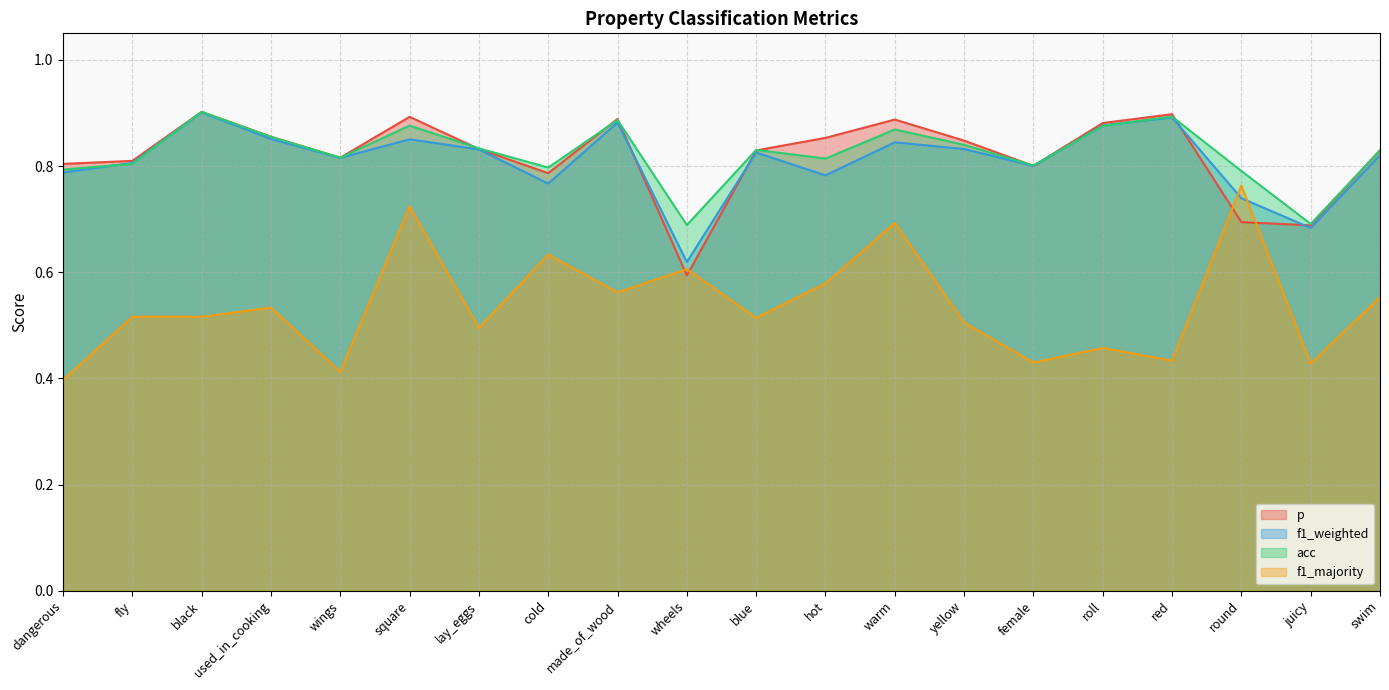

What is the value of the acc point at the 1st from the left?

0.8